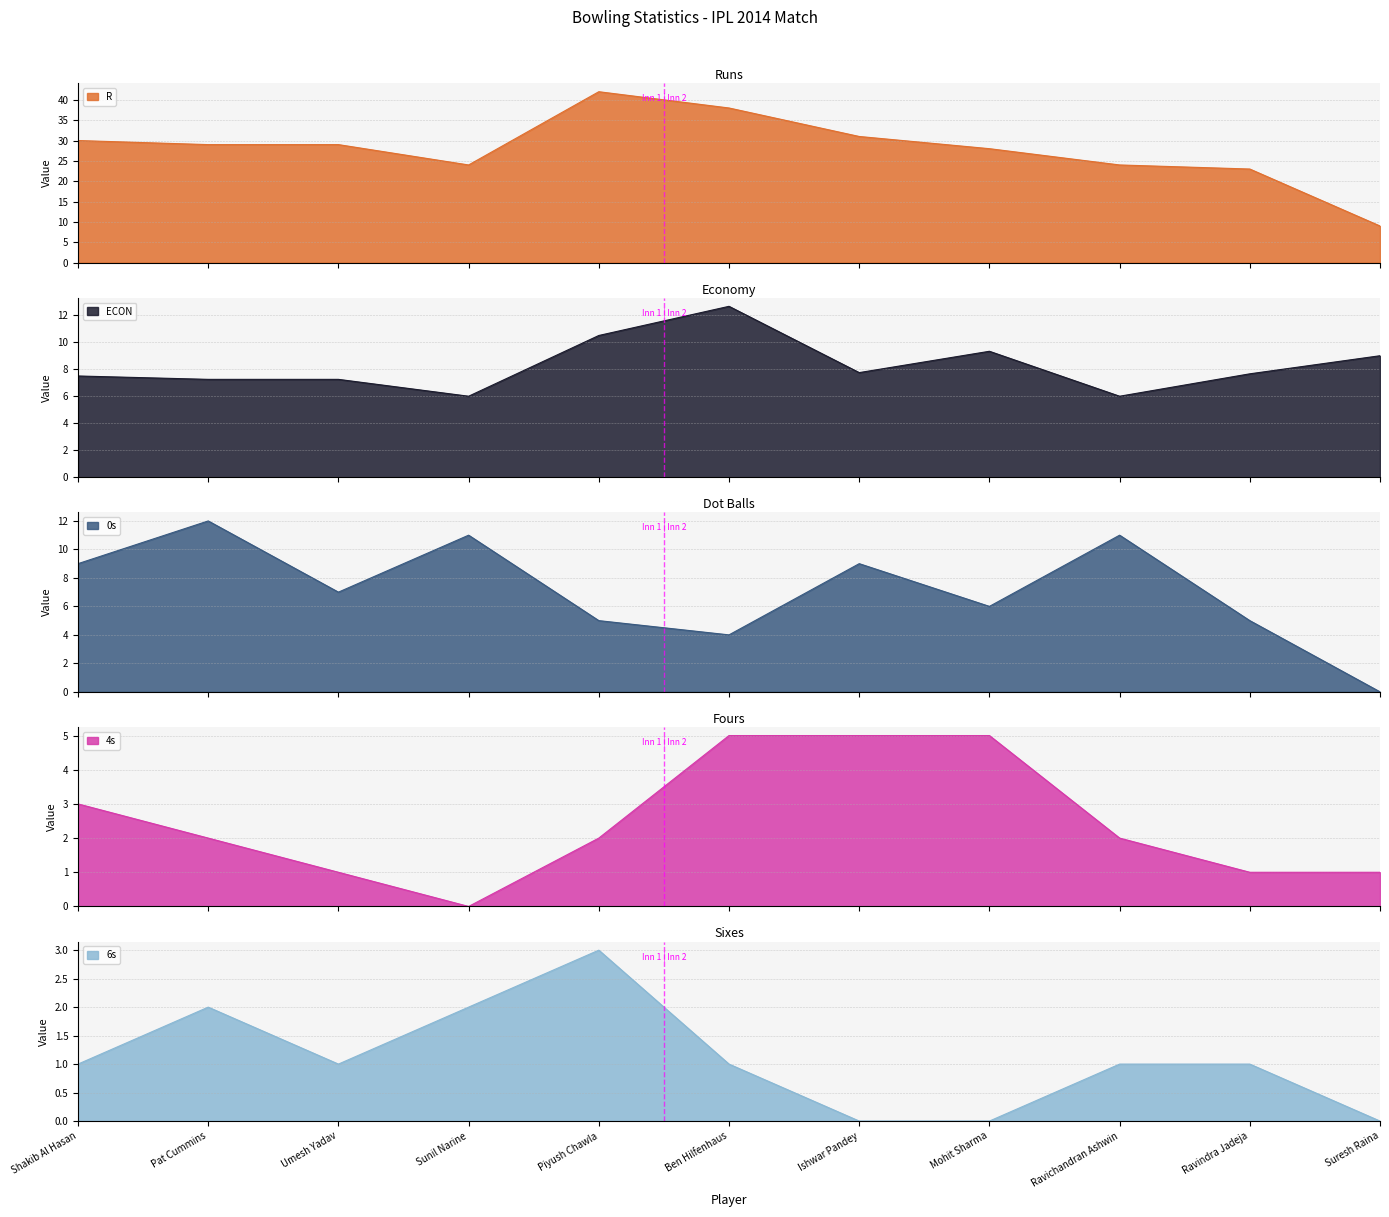

The 4s series shows 2.0 at Piyush Chawla. True or false?

True